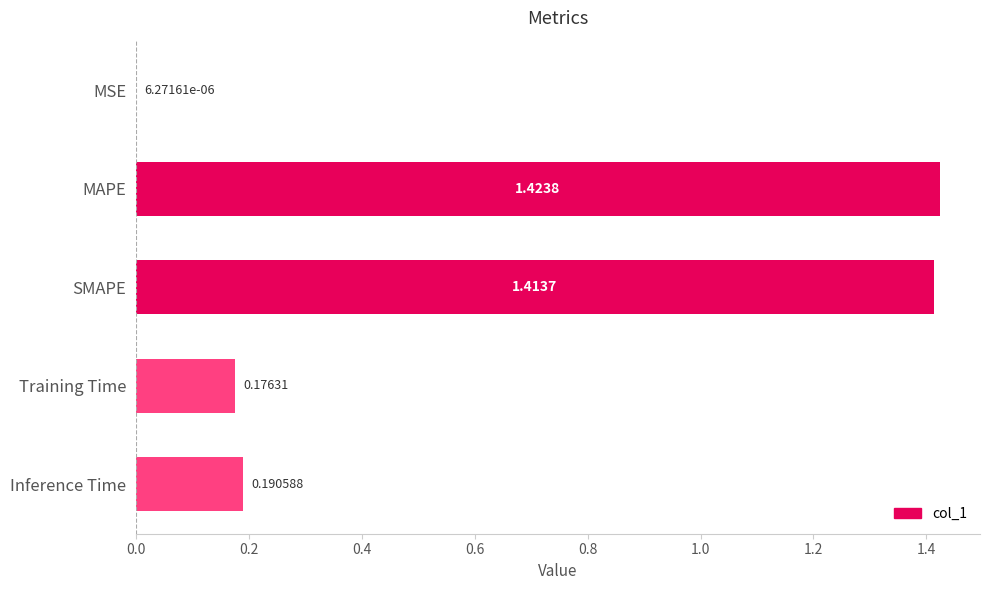

What is the sum of all values?

3.2